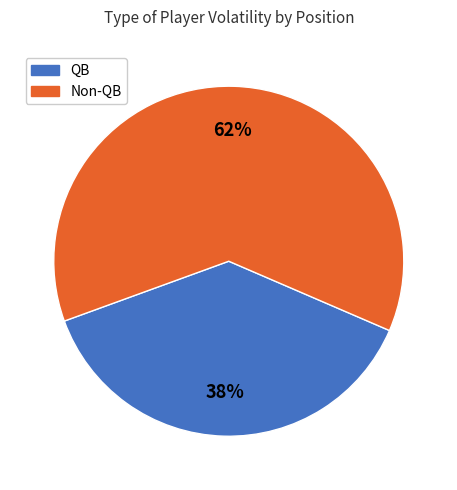

To the nearest percent, what is the difference between the largest and smallest slice percentages?

24%